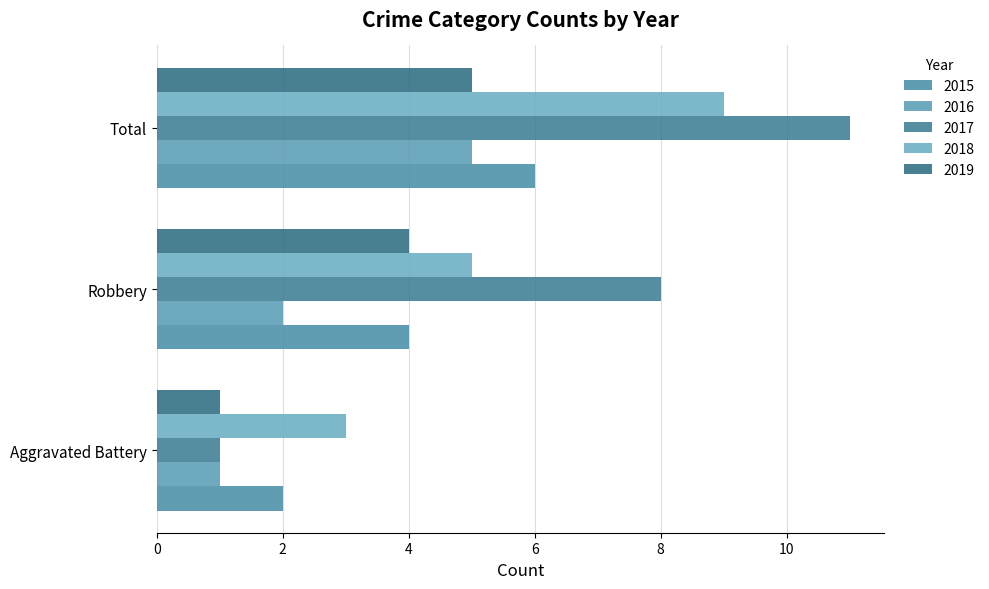

What is the approximate value of 2018 at Robbery?

5